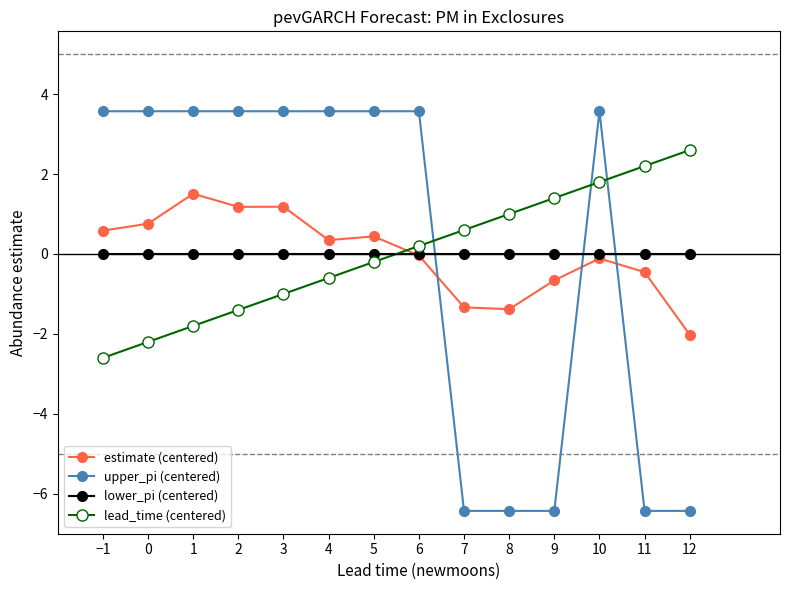

How many negative values does the upper_pi (centered) series have?

5